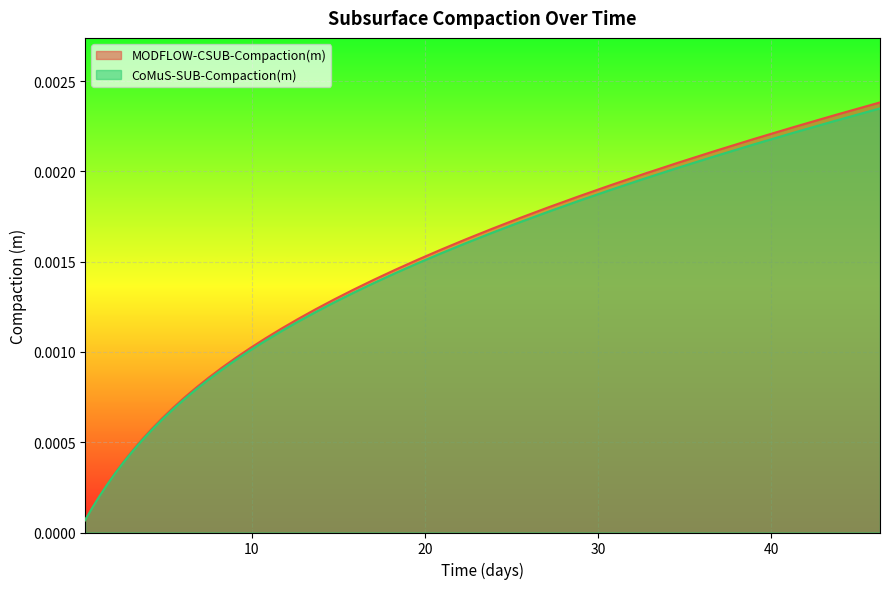

List the series in order of their peak value, highest first.

MODFLOW-CSUB-Compaction(m), CoMuS-SUB-Compaction(m)